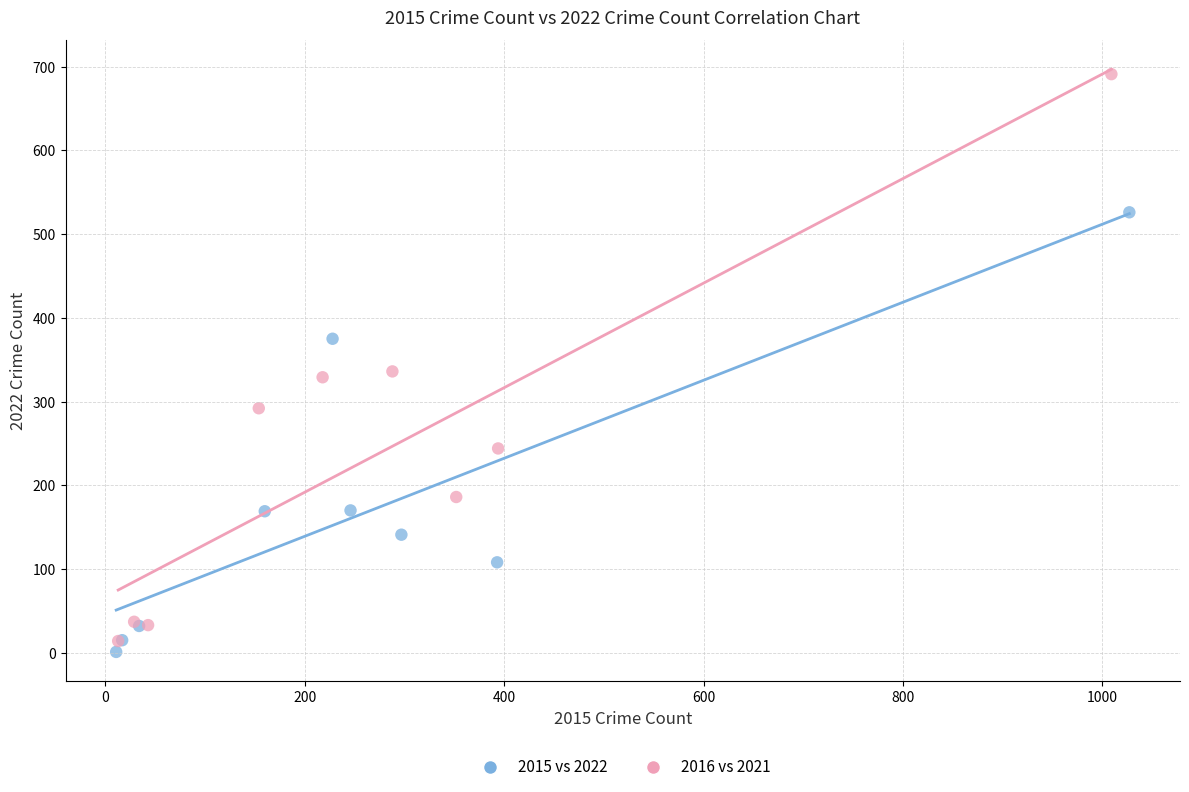

What are all the series names shown in the legend?

2015 vs 2022, 2016 vs 2021